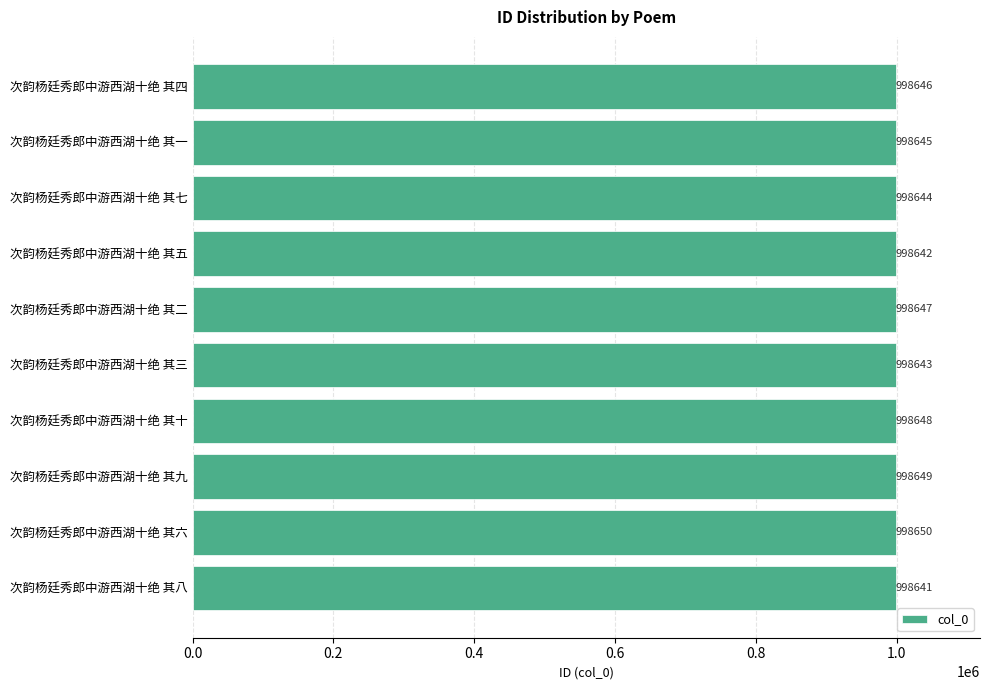

Rank the categories by value from lowest to highest.

次韵杨廷秀郎中游西湖十绝 其八, 次韵杨廷秀郎中游西湖十绝 其五, 次韵杨廷秀郎中游西湖十绝 其三, 次韵杨廷秀郎中游西湖十绝 其七, 次韵杨廷秀郎中游西湖十绝 其一, 次韵杨廷秀郎中游西湖十绝 其四, 次韵杨廷秀郎中游西湖十绝 其二, 次韵杨廷秀郎中游西湖十绝 其十, 次韵杨廷秀郎中游西湖十绝 其九, 次韵杨廷秀郎中游西湖十绝 其六